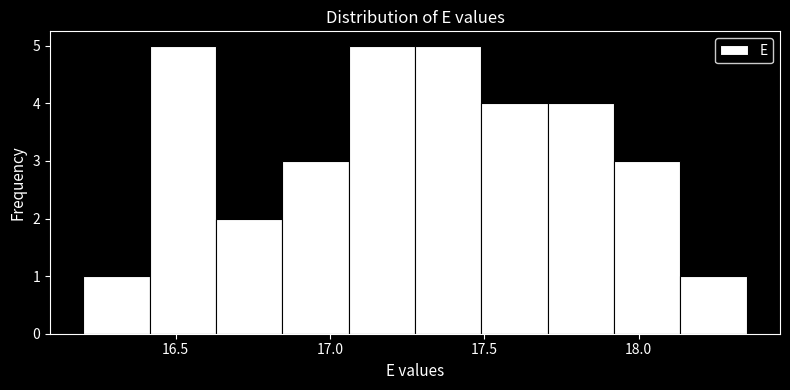

Reading left to right, list every bar in this chart as the range it spans on the x-axis followed by its height. Neither the bar edges nor the heights are printed on the chart, so give them approximately, as read against the axes.

16.200 to 16.415: 1
16.415 to 16.630: 5
16.630 to 16.845: 2
16.845 to 17.060: 3
17.060 to 17.275: 5
17.275 to 17.490: 5
17.490 to 17.705: 4
17.705 to 17.920: 4
17.920 to 18.135: 3
18.135 to 18.350: 1